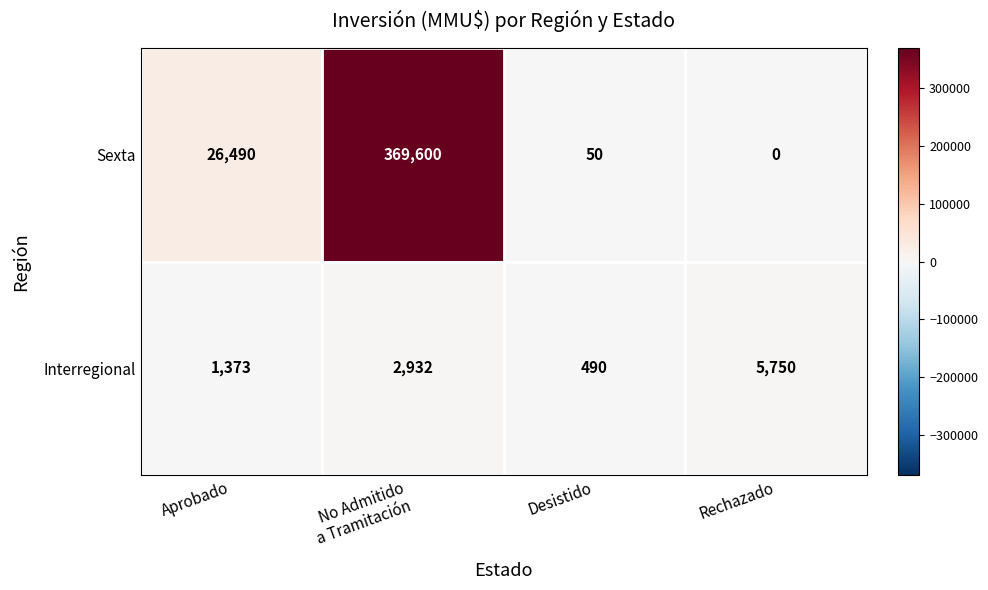

Reading left to right, transcribe all the data shown in this chart.

Sexta: 26490	369600	50	0
Interregional: 1373	2932	490	5750